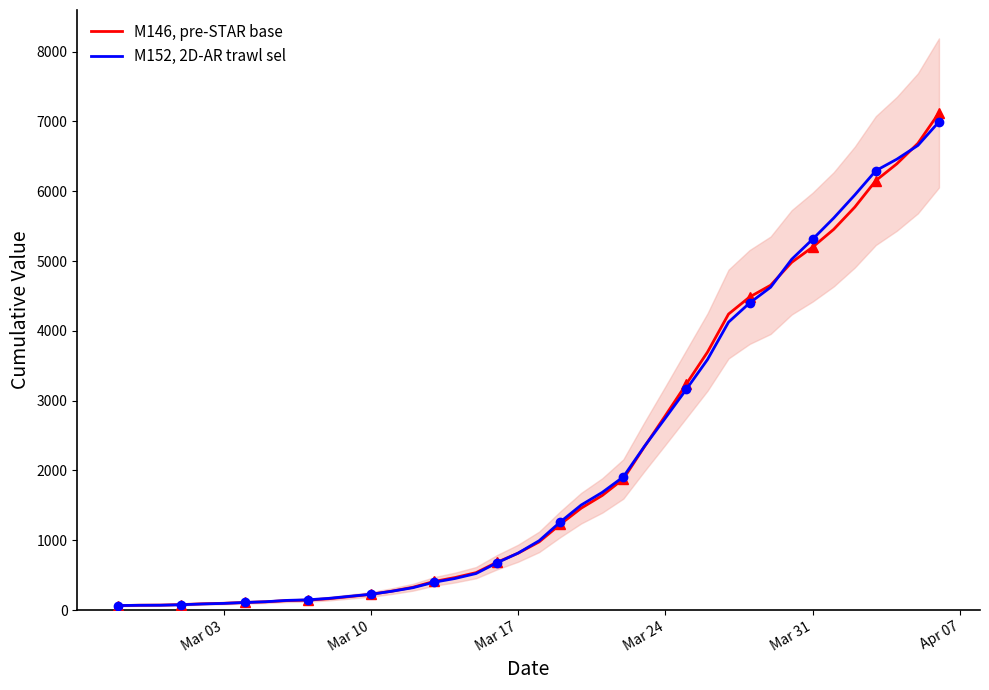

What is the value of the M152, 2D-AR trawl sel point at the 7th from the left?

108.0